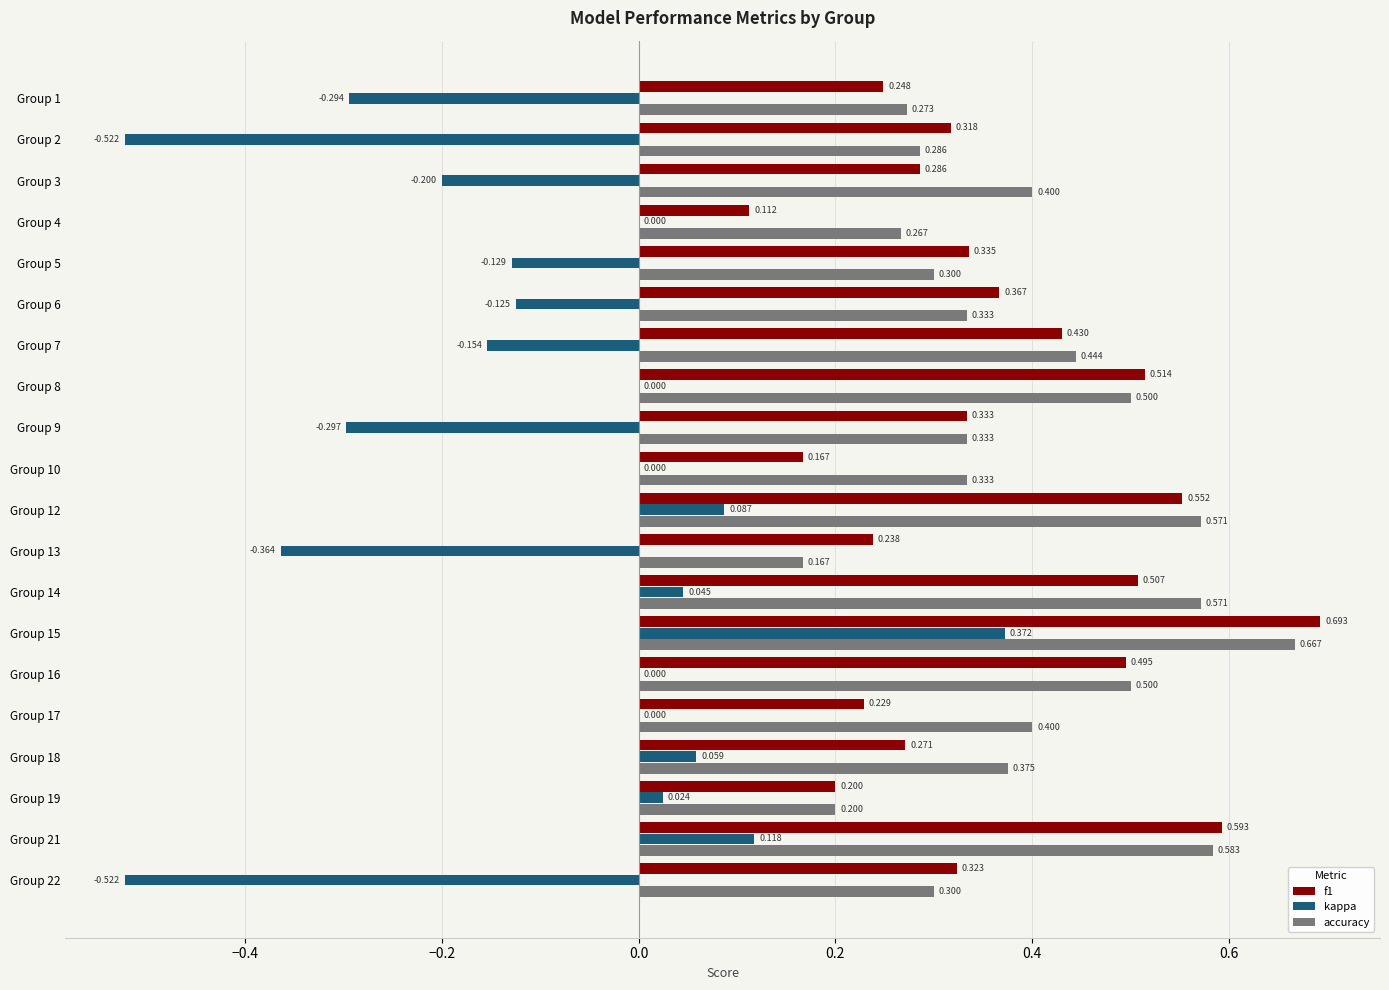

Which series has the widest spread of values?

kappa